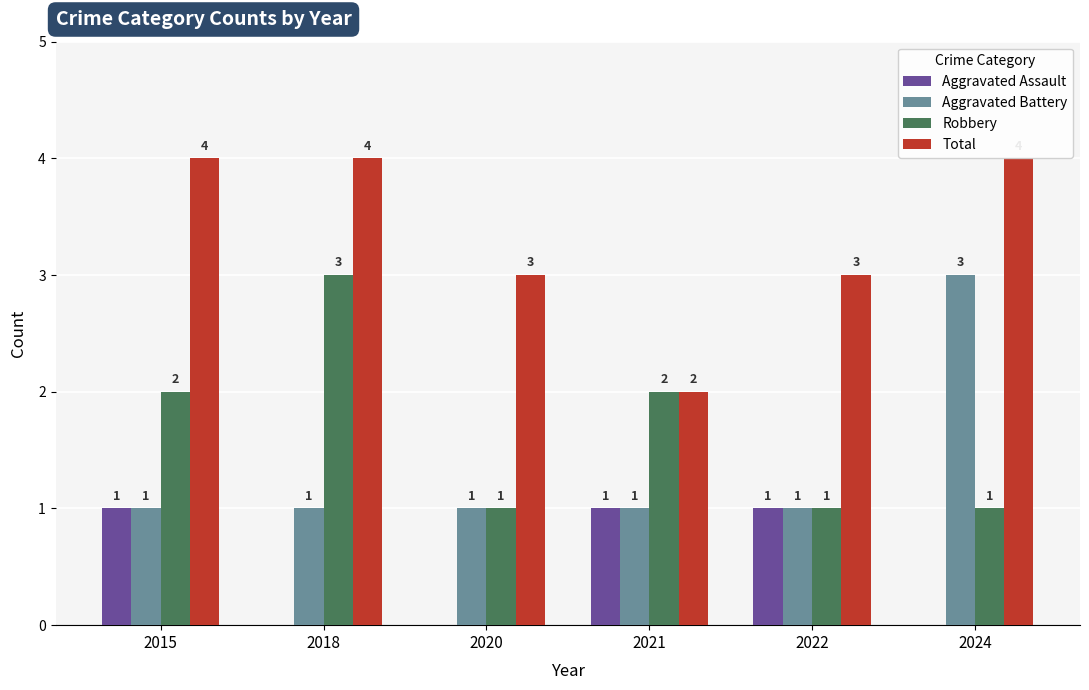

How many Total values are between 3 and 4?

5